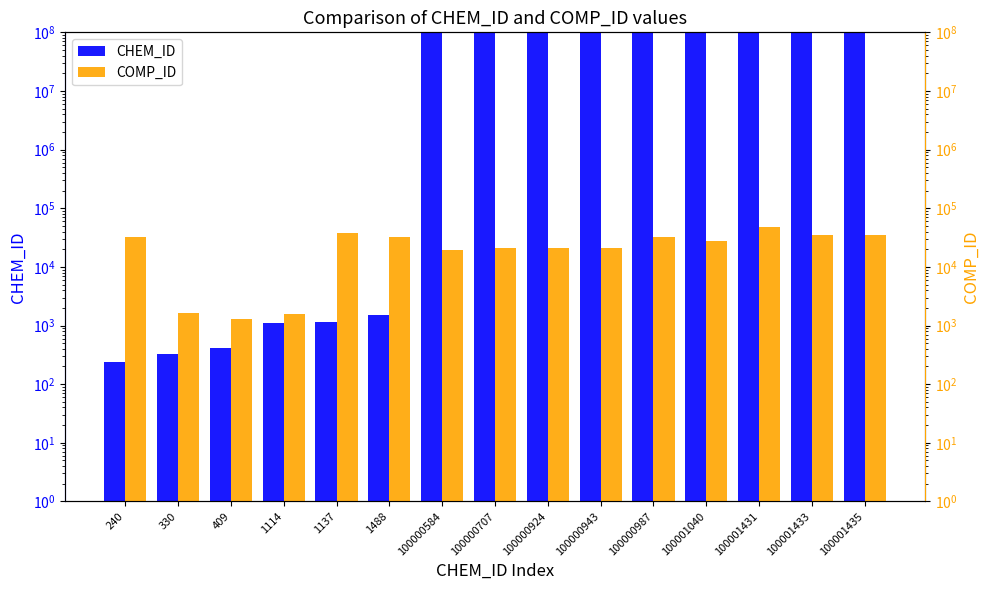

Between 409 and 100000943, which is larger?

100000943